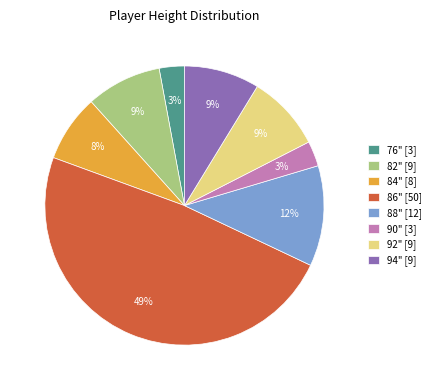

Is it true that 92" [9] is 9% of the pie?

True